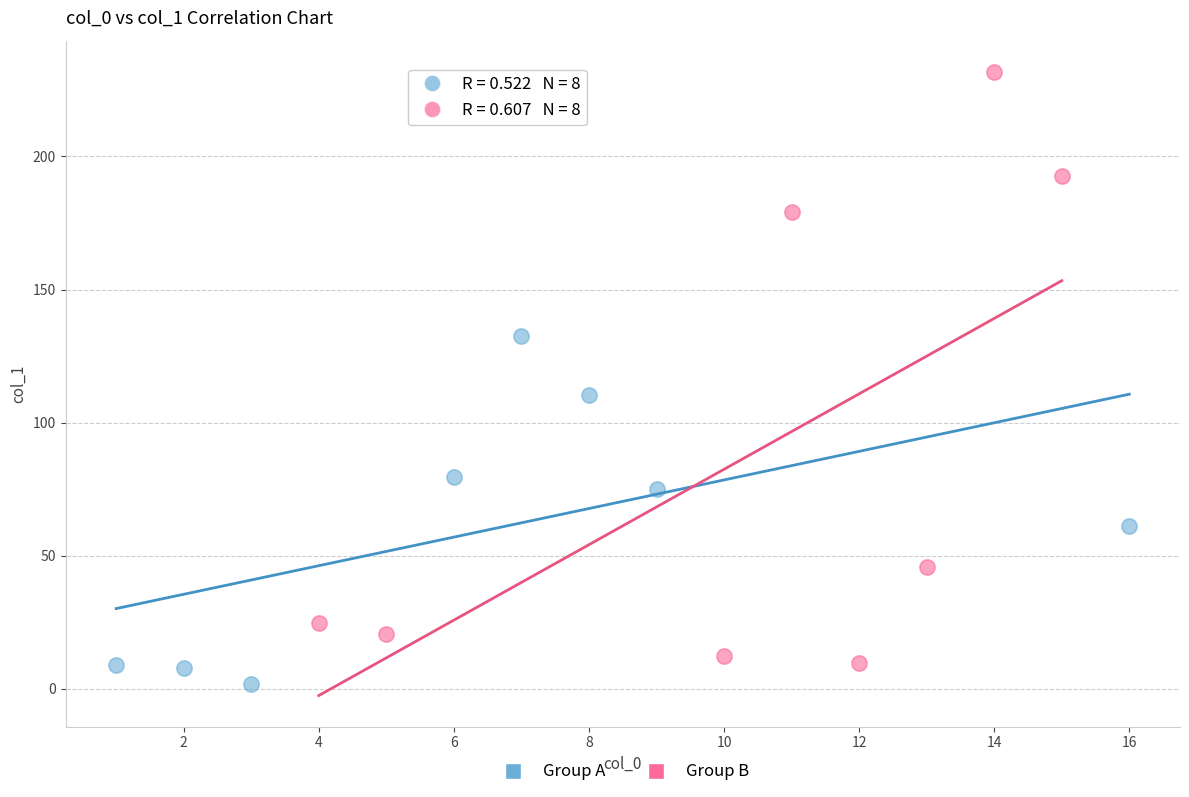

Which series has the largest Y range (max minus min)?

Group B